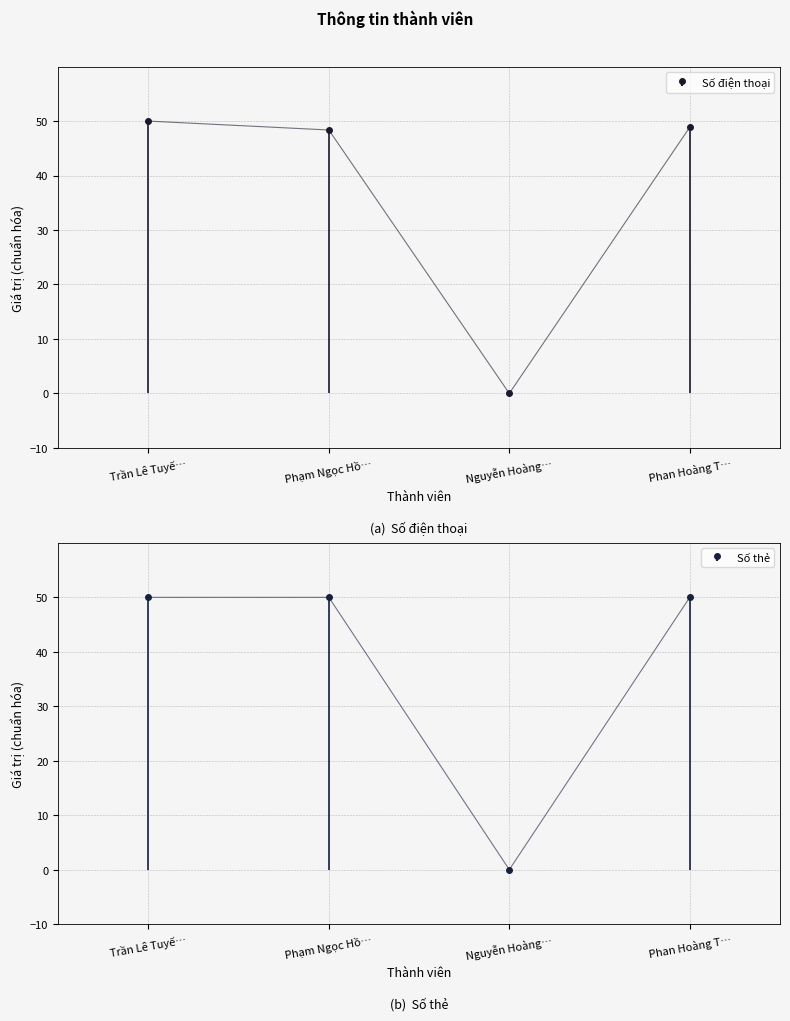

At Phan Hoàng T…, list the series in order from smallest to largest.

Số điện thoại, Số thẻ